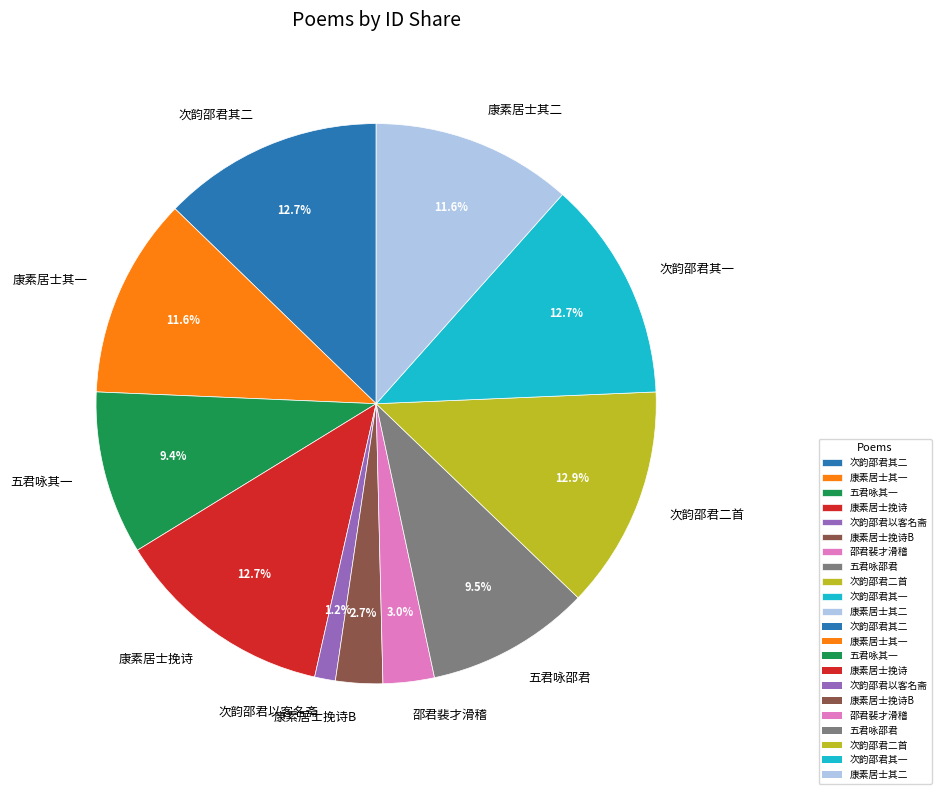

What percentage is NOT represented by 康素居士挽诗B?

97.3%